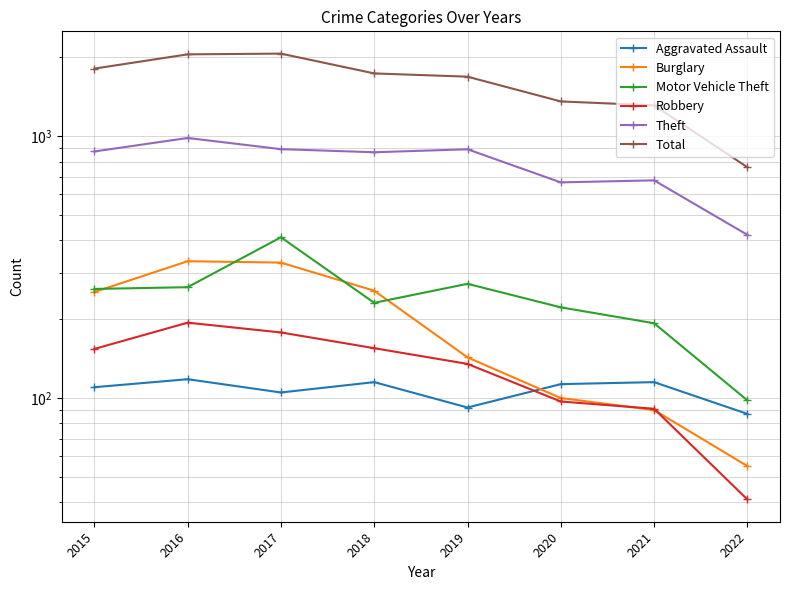

Reading left to right, extract all data points from this chart.

Aggravated Assault: 110	118	105	115	92	113	115	87
Burglary: 254	333	329	257	143	100	90	55
Motor Vehicle Theft: 261	265	411	231	273	222	193	98
Robbery: 154	194	178	155	135	97	91	41
Theft: 874	984	892	868	891	666	678	420
Total: 1811	2053	2066	1736	1687	1357	1311	761